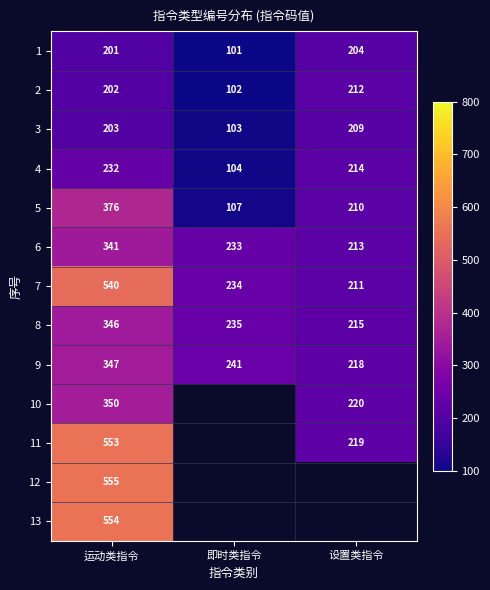

What is the spread (max minus min) of values at 设置类指令?

16.0